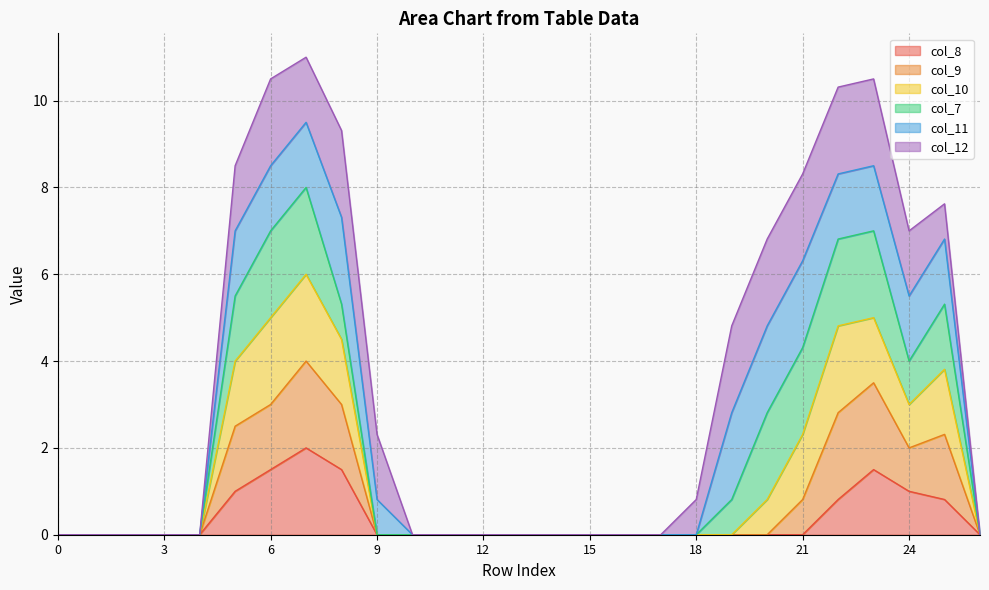

The value of col_9 at 9 is 3.0. True or false?

False